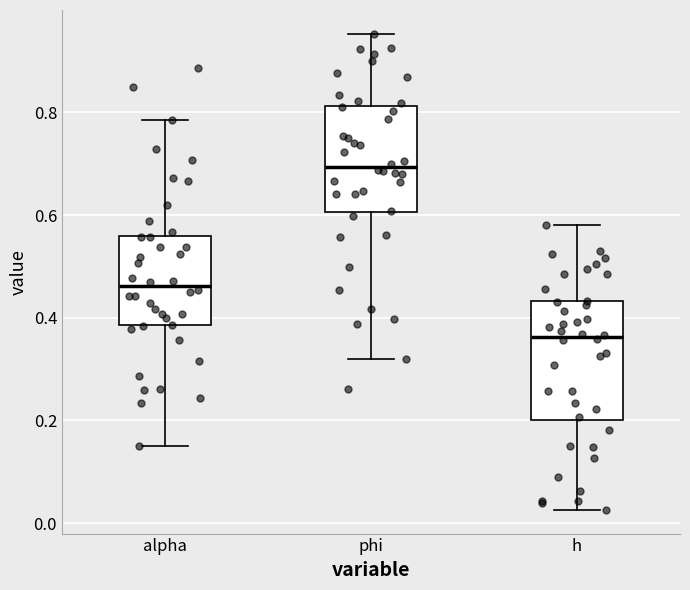

Reading left to right, read every box against the y-axis: the position of its median line, the range the box covers, and the ends of its whiskers. The values are not printed on the chart, so give them approximately, as read against the axis.

alpha: median 0.46, box 0.38 to 0.56, whiskers 0.16 to 0.78
phi: median 0.70, box 0.60 to 0.82, whiskers 0.32 to 0.96
h: median 0.36, box 0.20 to 0.44, whiskers 0.02 to 0.58